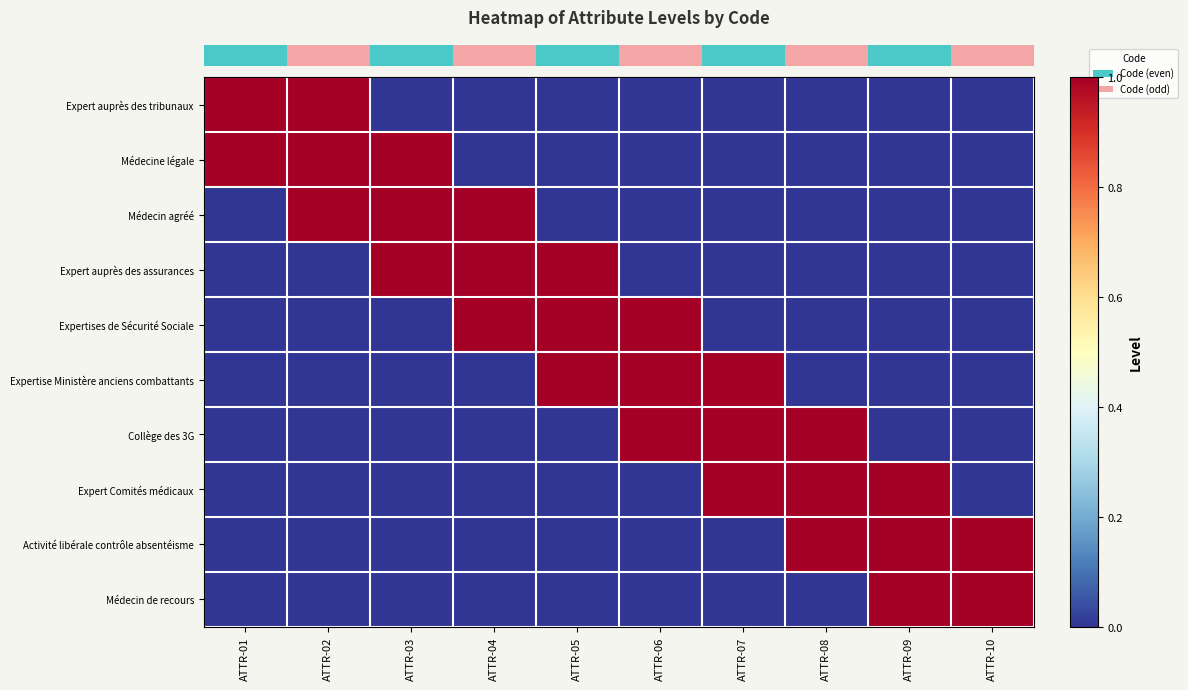

Reading left to right, extract all data points from this chart.

row_0: ATTR-01=1	ATTR-02=1	ATTR-03=0	ATTR-04=0	ATTR-05=0	ATTR-06=0	ATTR-07=0	ATTR-08=0	ATTR-09=0	ATTR-10=0
row_1: ATTR-01=1	ATTR-02=1	ATTR-03=1	ATTR-04=0	ATTR-05=0	ATTR-06=0	ATTR-07=0	ATTR-08=0	ATTR-09=0	ATTR-10=0
row_2: ATTR-01=0	ATTR-02=1	ATTR-03=1	ATTR-04=1	ATTR-05=0	ATTR-06=0	ATTR-07=0	ATTR-08=0	ATTR-09=0	ATTR-10=0
row_3: ATTR-01=0	ATTR-02=0	ATTR-03=1	ATTR-04=1	ATTR-05=1	ATTR-06=0	ATTR-07=0	ATTR-08=0	ATTR-09=0	ATTR-10=0
row_4: ATTR-01=0	ATTR-02=0	ATTR-03=0	ATTR-04=1	ATTR-05=1	ATTR-06=1	ATTR-07=0	ATTR-08=0	ATTR-09=0	ATTR-10=0
row_5: ATTR-01=0	ATTR-02=0	ATTR-03=0	ATTR-04=0	ATTR-05=1	ATTR-06=1	ATTR-07=1	ATTR-08=0	ATTR-09=0	ATTR-10=0
row_6: ATTR-01=0	ATTR-02=0	ATTR-03=0	ATTR-04=0	ATTR-05=0	ATTR-06=1	ATTR-07=1	ATTR-08=1	ATTR-09=0	ATTR-10=0
row_7: ATTR-01=0	ATTR-02=0	ATTR-03=0	ATTR-04=0	ATTR-05=0	ATTR-06=0	ATTR-07=1	ATTR-08=1	ATTR-09=1	ATTR-10=0
row_8: ATTR-01=0	ATTR-02=0	ATTR-03=0	ATTR-04=0	ATTR-05=0	ATTR-06=0	ATTR-07=0	ATTR-08=1	ATTR-09=1	ATTR-10=1
row_9: ATTR-01=0	ATTR-02=0	ATTR-03=0	ATTR-04=0	ATTR-05=0	ATTR-06=0	ATTR-07=0	ATTR-08=0	ATTR-09=1	ATTR-10=1